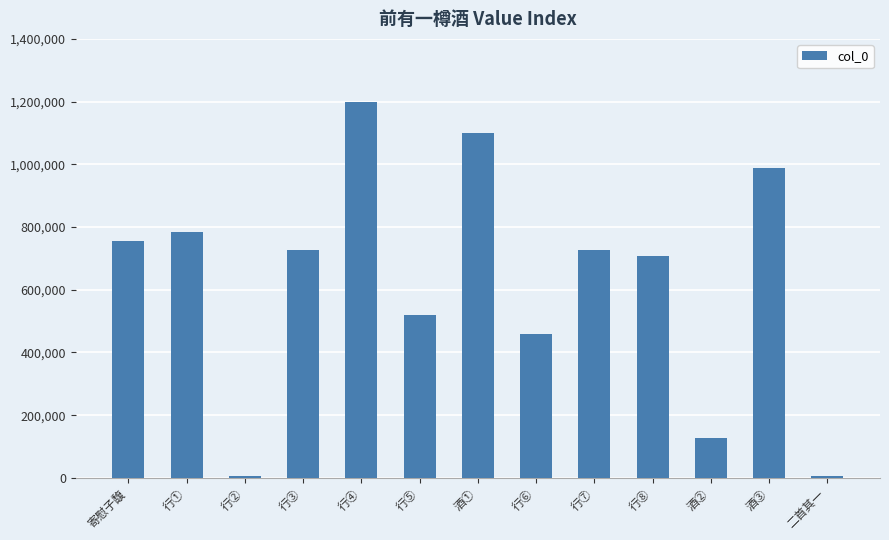

What is the label of the 12th bar from the right?

行①